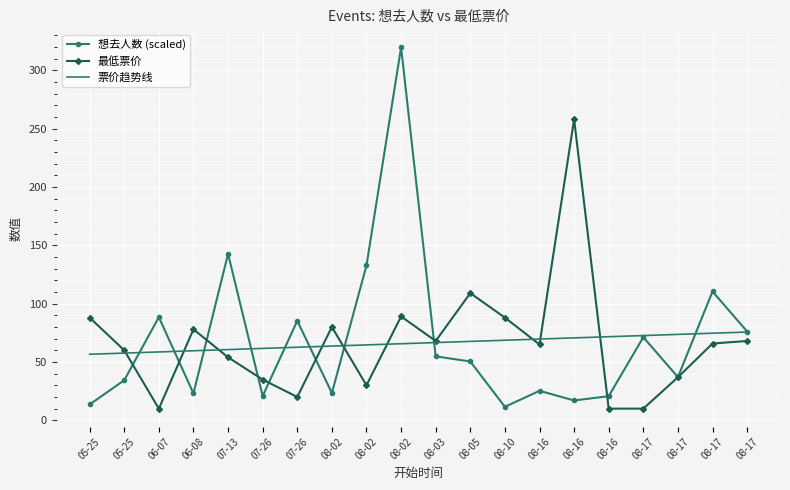

At which label does 票价趋势线 first exceed 66?

08-03